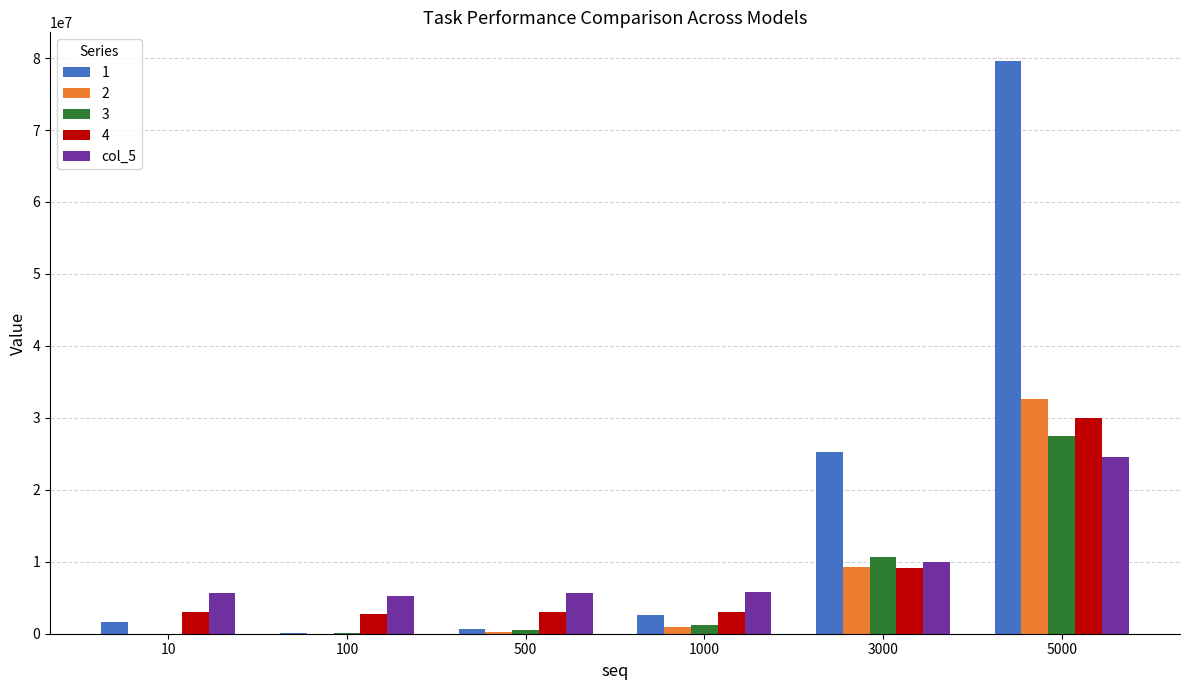

Is the value of 1 at 3000 greater than the value of 4 at 500?

Yes